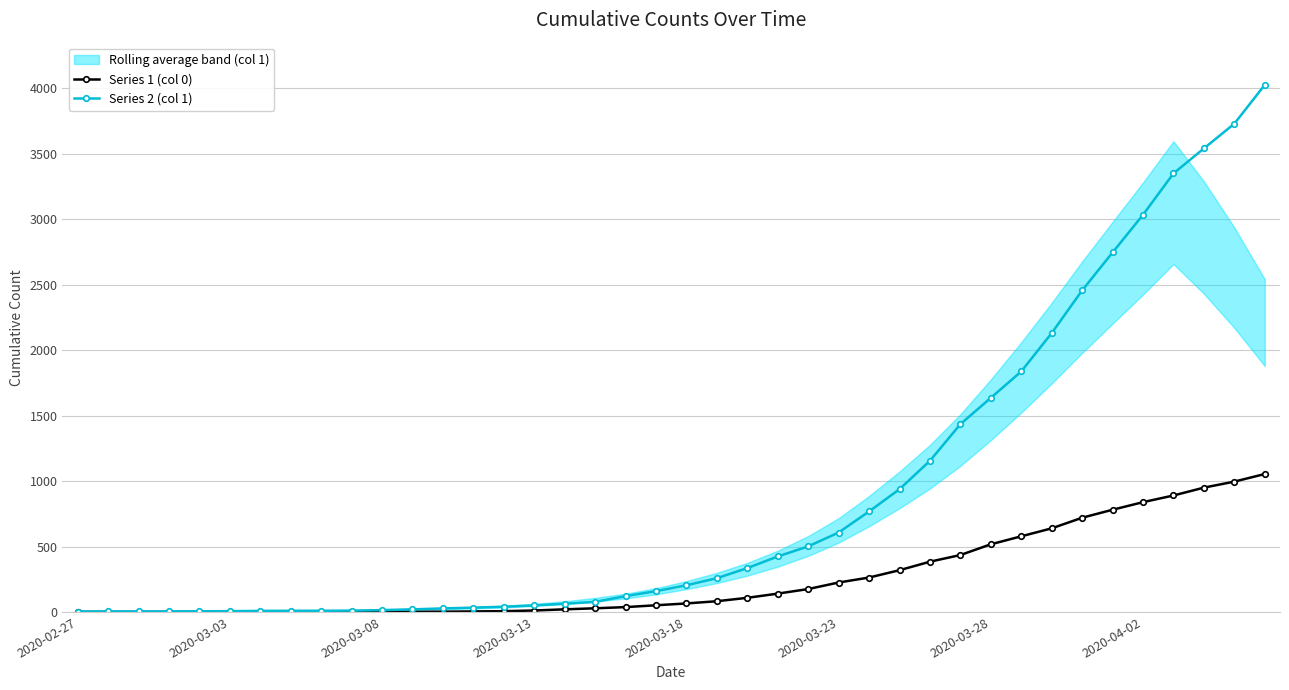

What is the total value across all series at 23?

564